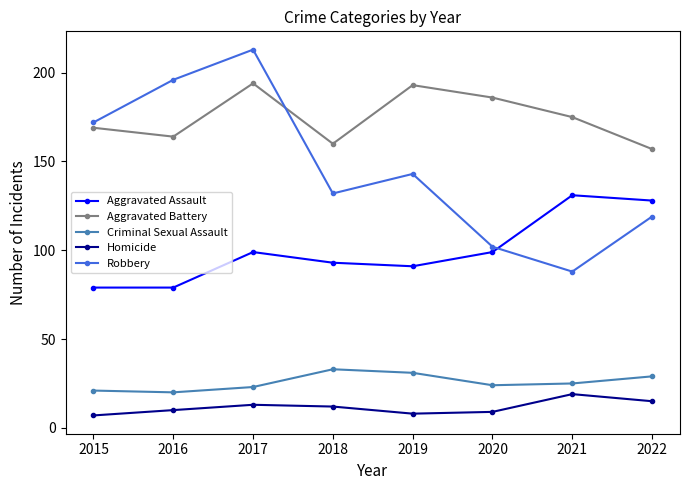

True or false: Aggravated Battery has a value of 340 at 2019.

False